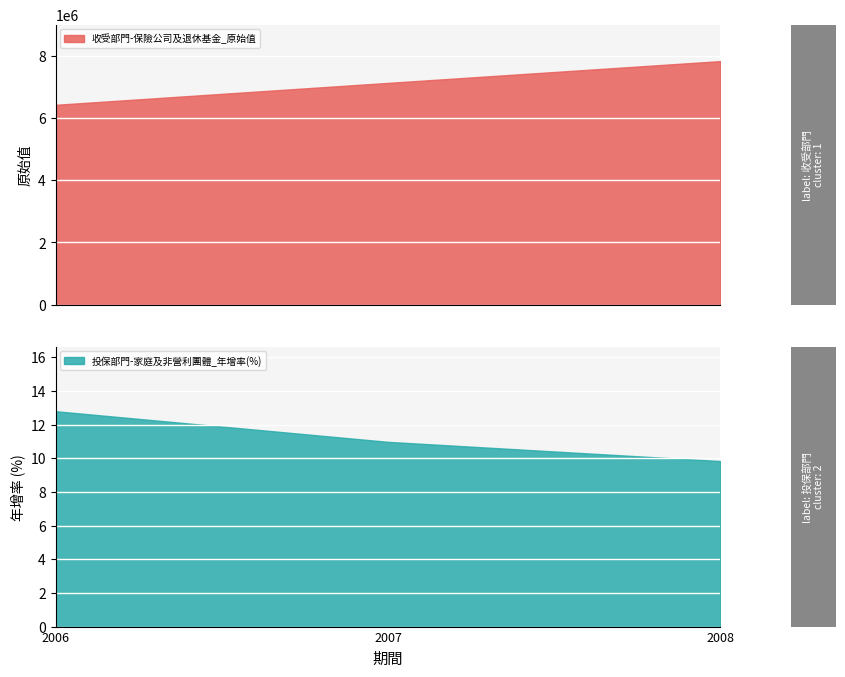

Reading left to right, what are all the values shown in this chart?

收受部門-保險公司及退休基金_原始值: 2006=6434160.0	2007=7140109.0	2008=7842007.0
投保部門-家庭及非營利團體_年增率(%): 2006=12.8	2007=11.0	2008=9.8